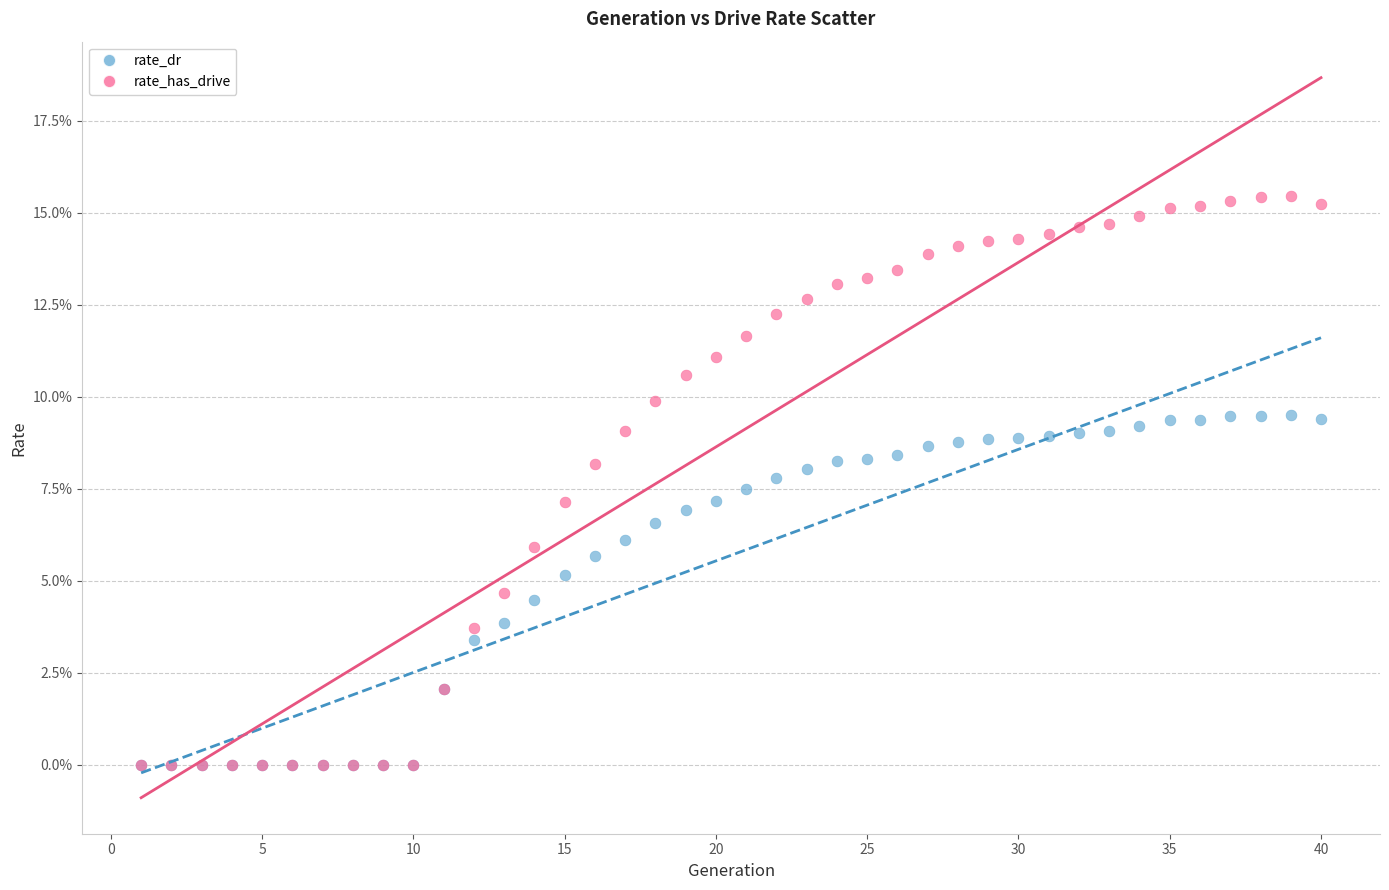

What are all the series names shown in the legend?

rate_dr, rate_has_drive